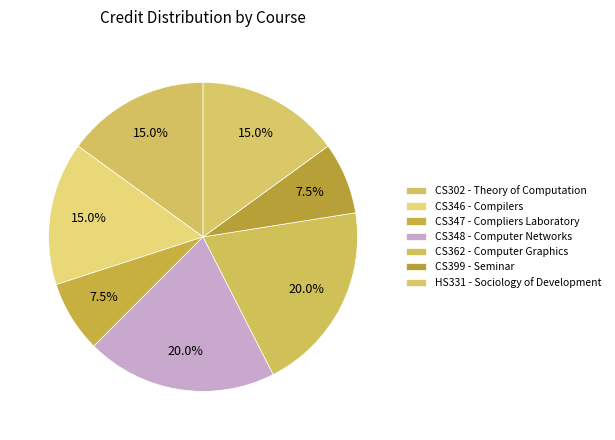

To the nearest percent, what is the difference between the largest and smallest slice percentages?

12%